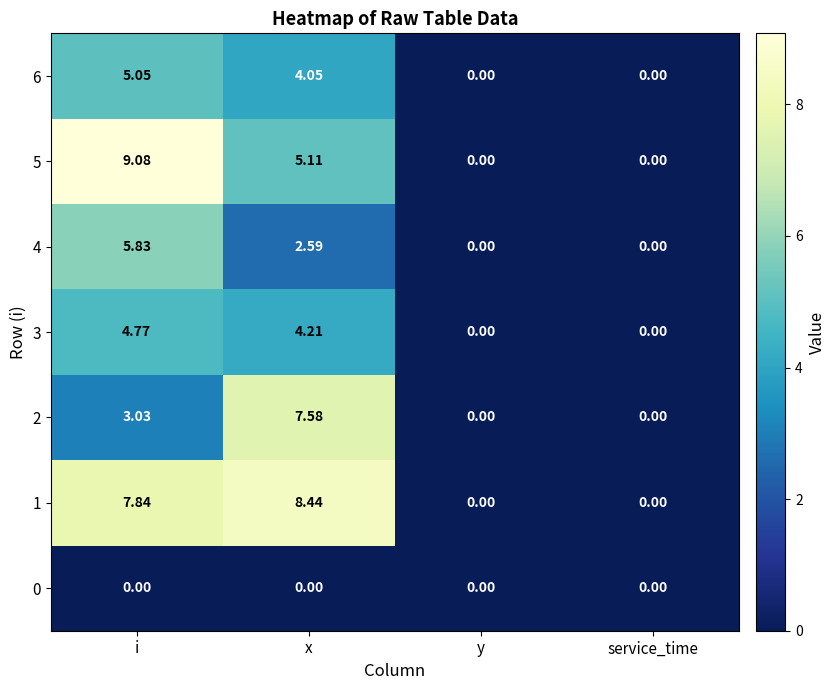

How many distinct data groups are displayed?

7